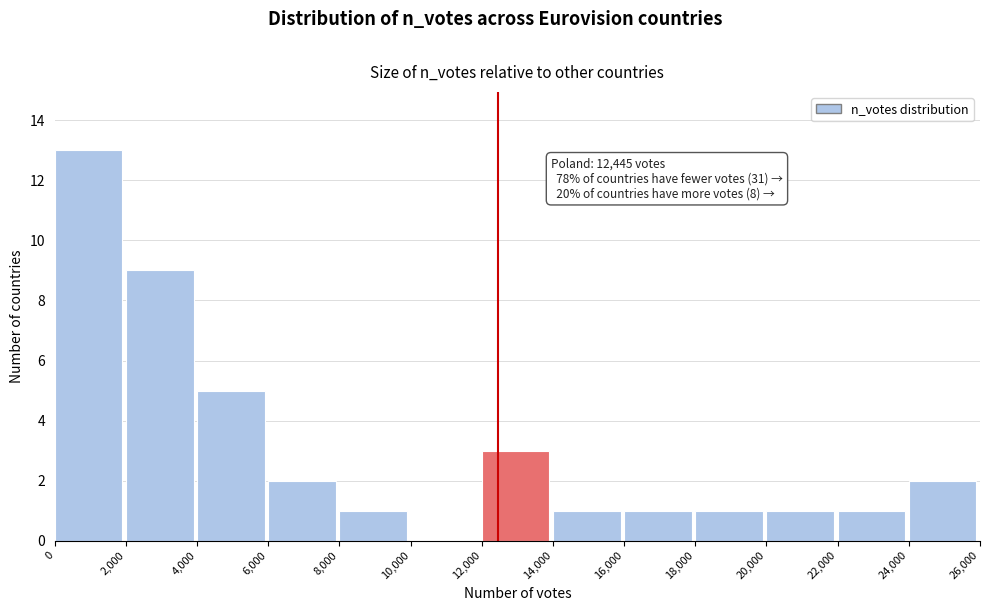

Which range on the x-axis has the tallest bar?

0 to 2,000